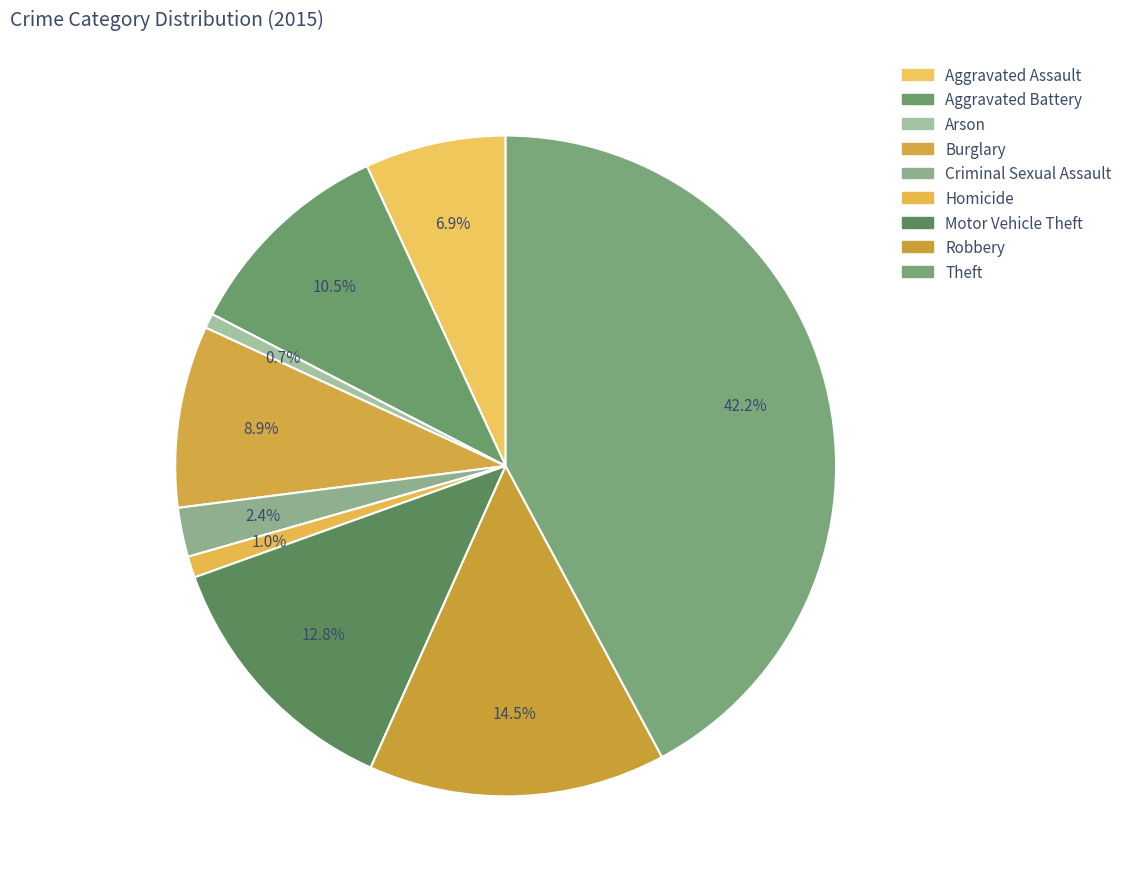

True or false: Criminal Sexual Assault accounts for 10% of the total.

False